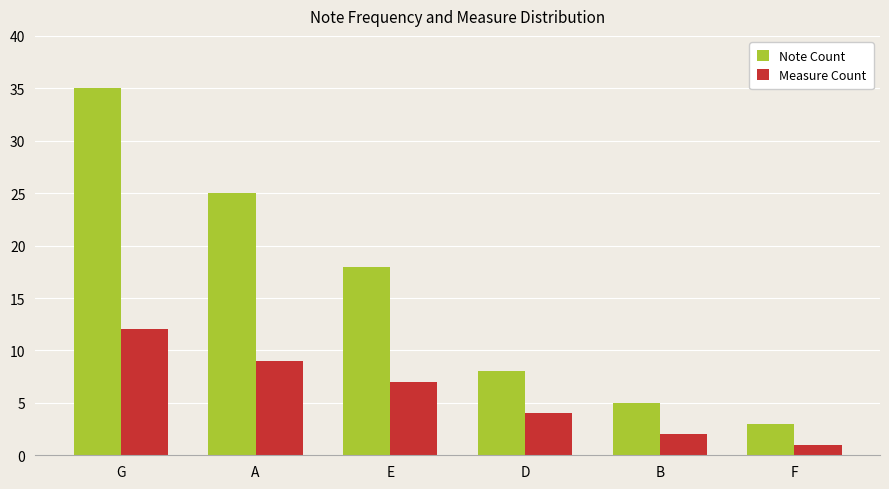

Reading left to right, transcribe all the data shown in this chart.

Note Count: 35	25	18	8	5	3
Measure Count: 12	9	7	4	2	1